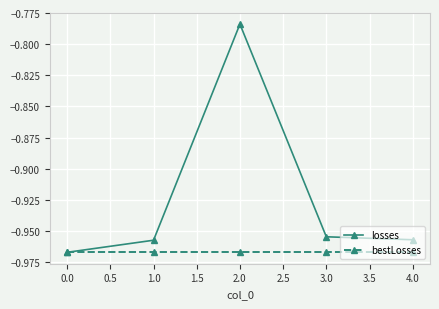

Which series has the widest spread of values?

losses